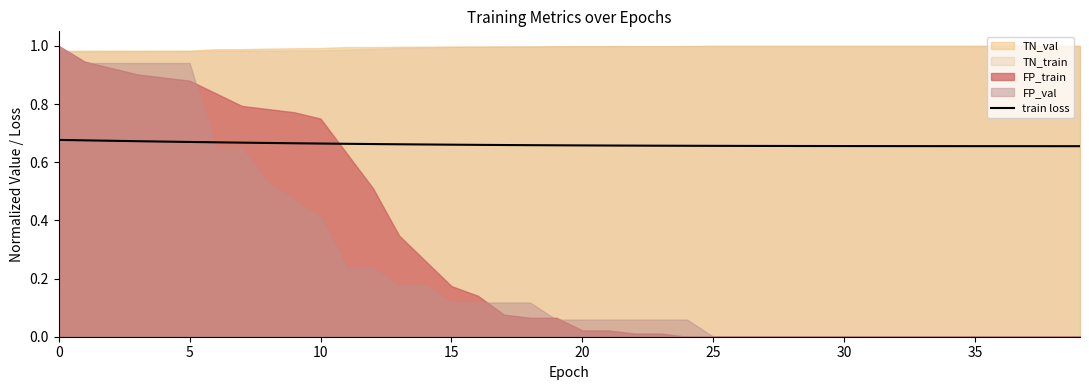

Does the chart have visible grid lines?

No